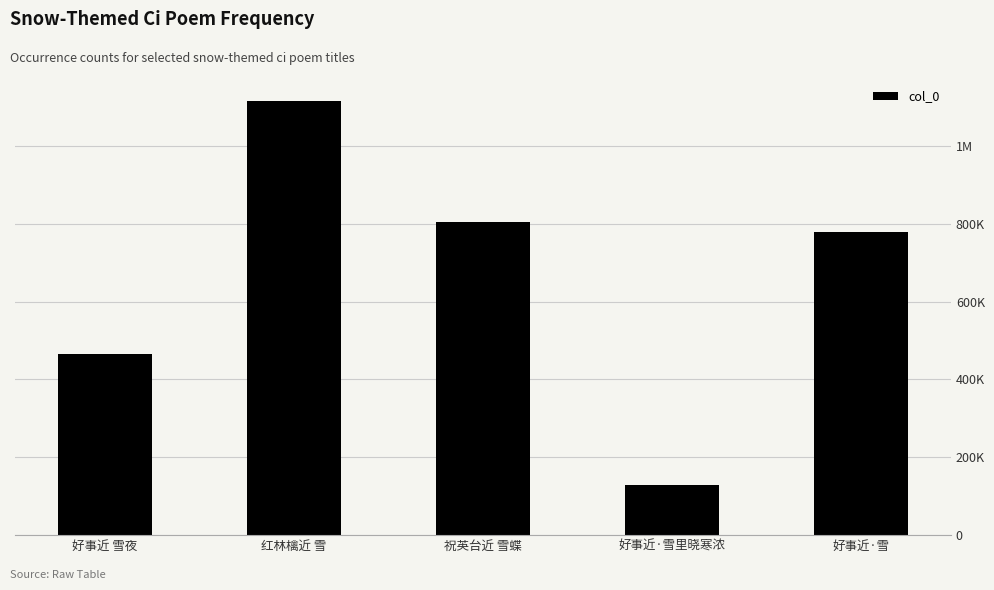

Are the bars horizontal?

No